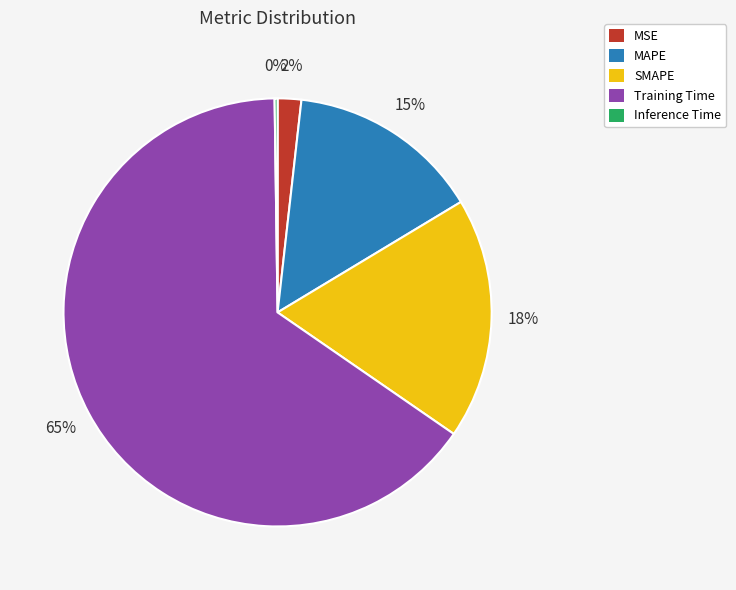

To the nearest percent, what is the average slice percentage?

20%